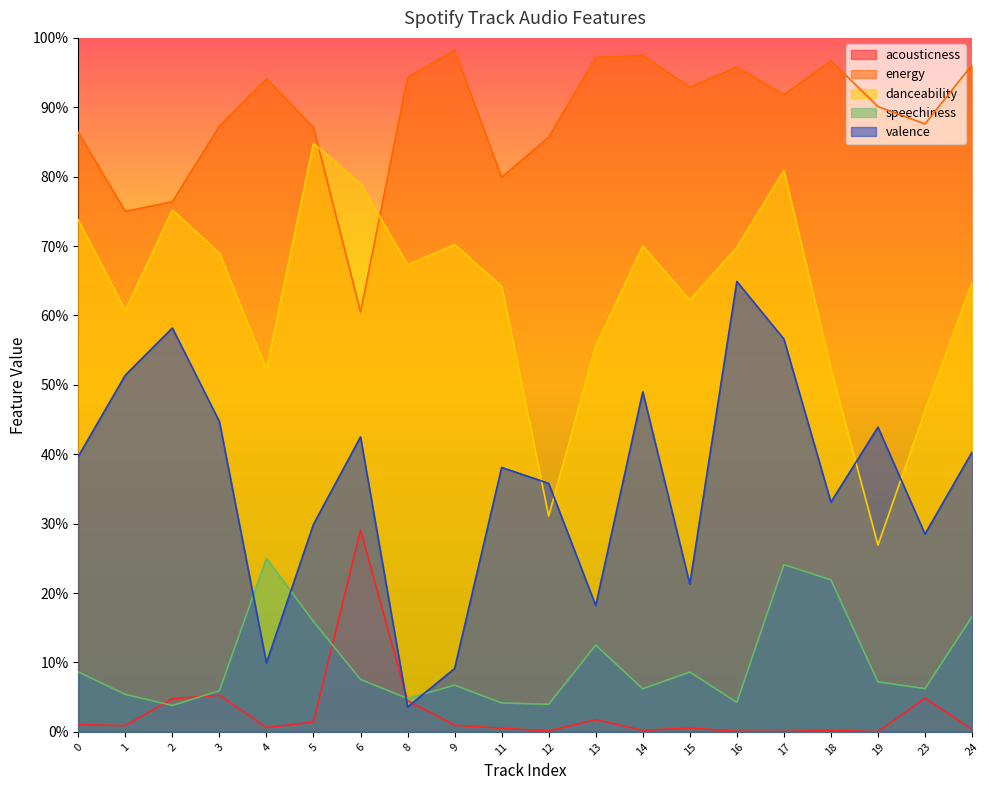

At which category is the sum across all series the highest?

17